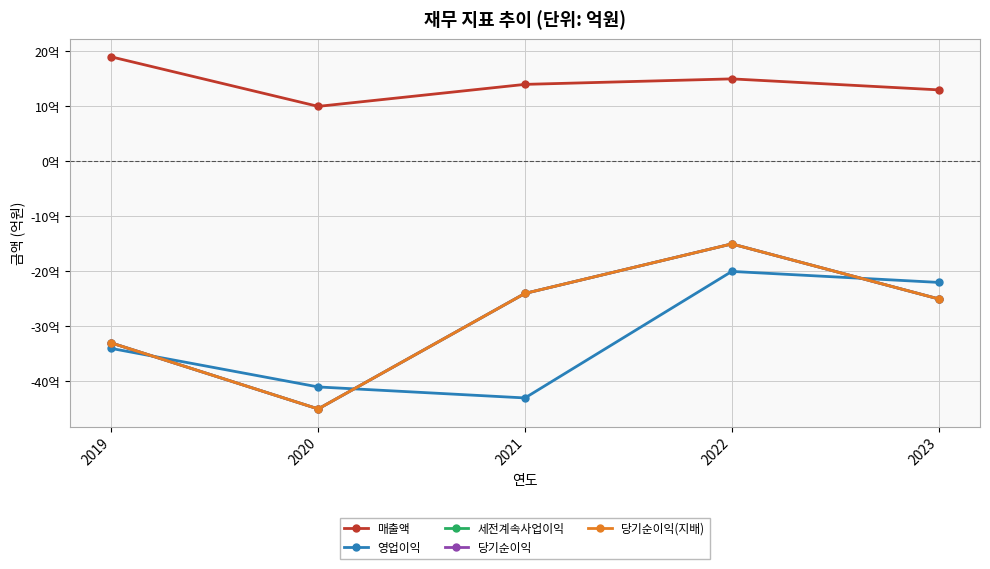

At which category is the sum across all series the highest?

2022